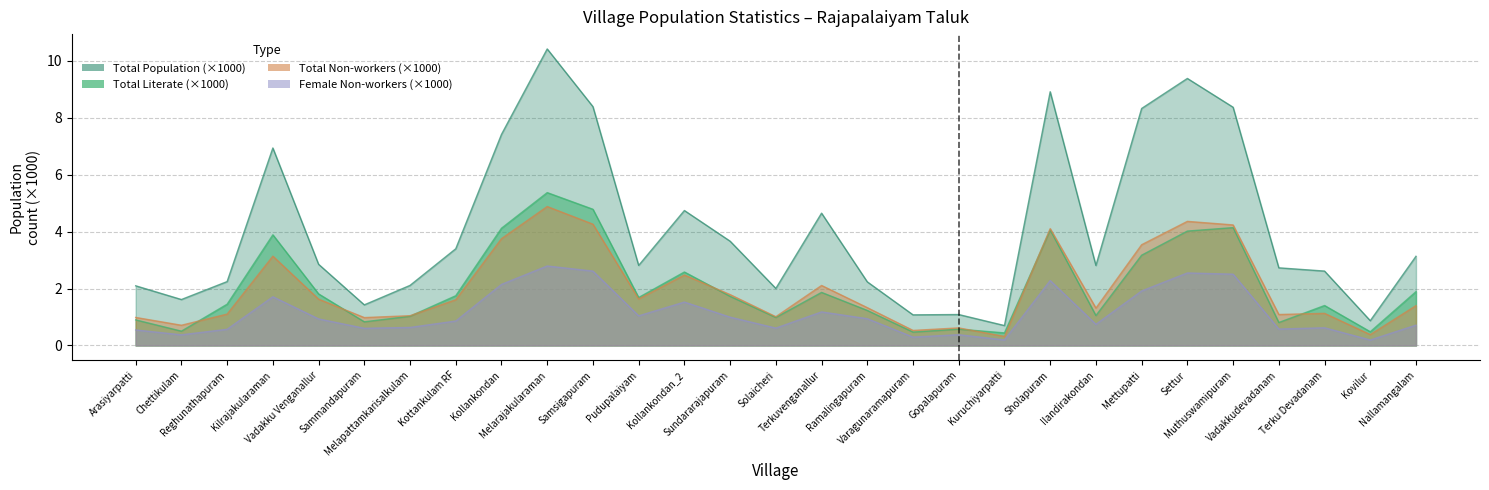

At which category does the chart reach its minimum across all series?

Kovilur